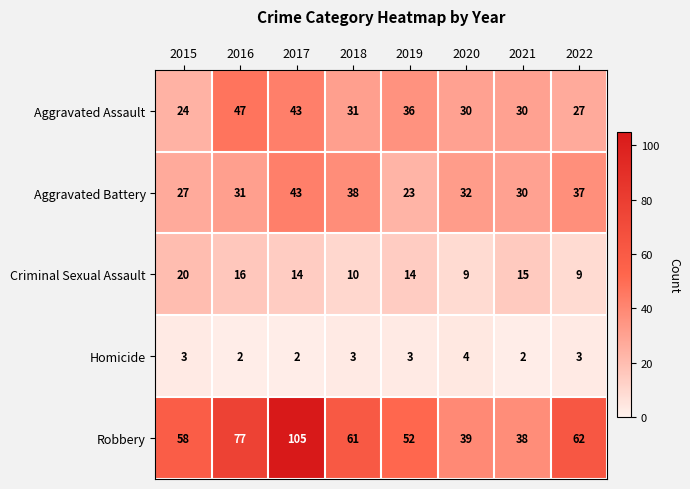

The Robbery series shows 77 at 2016. True or false?

True